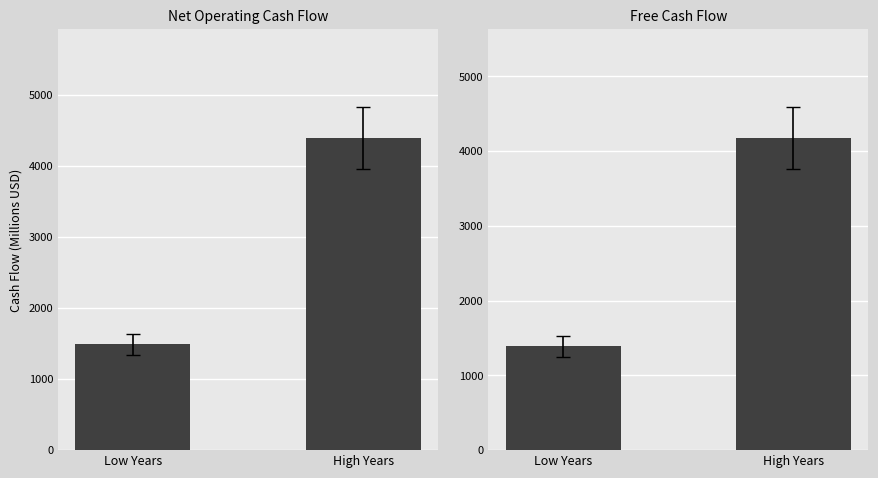

At how many categories does at least one series exceed 3932?

1